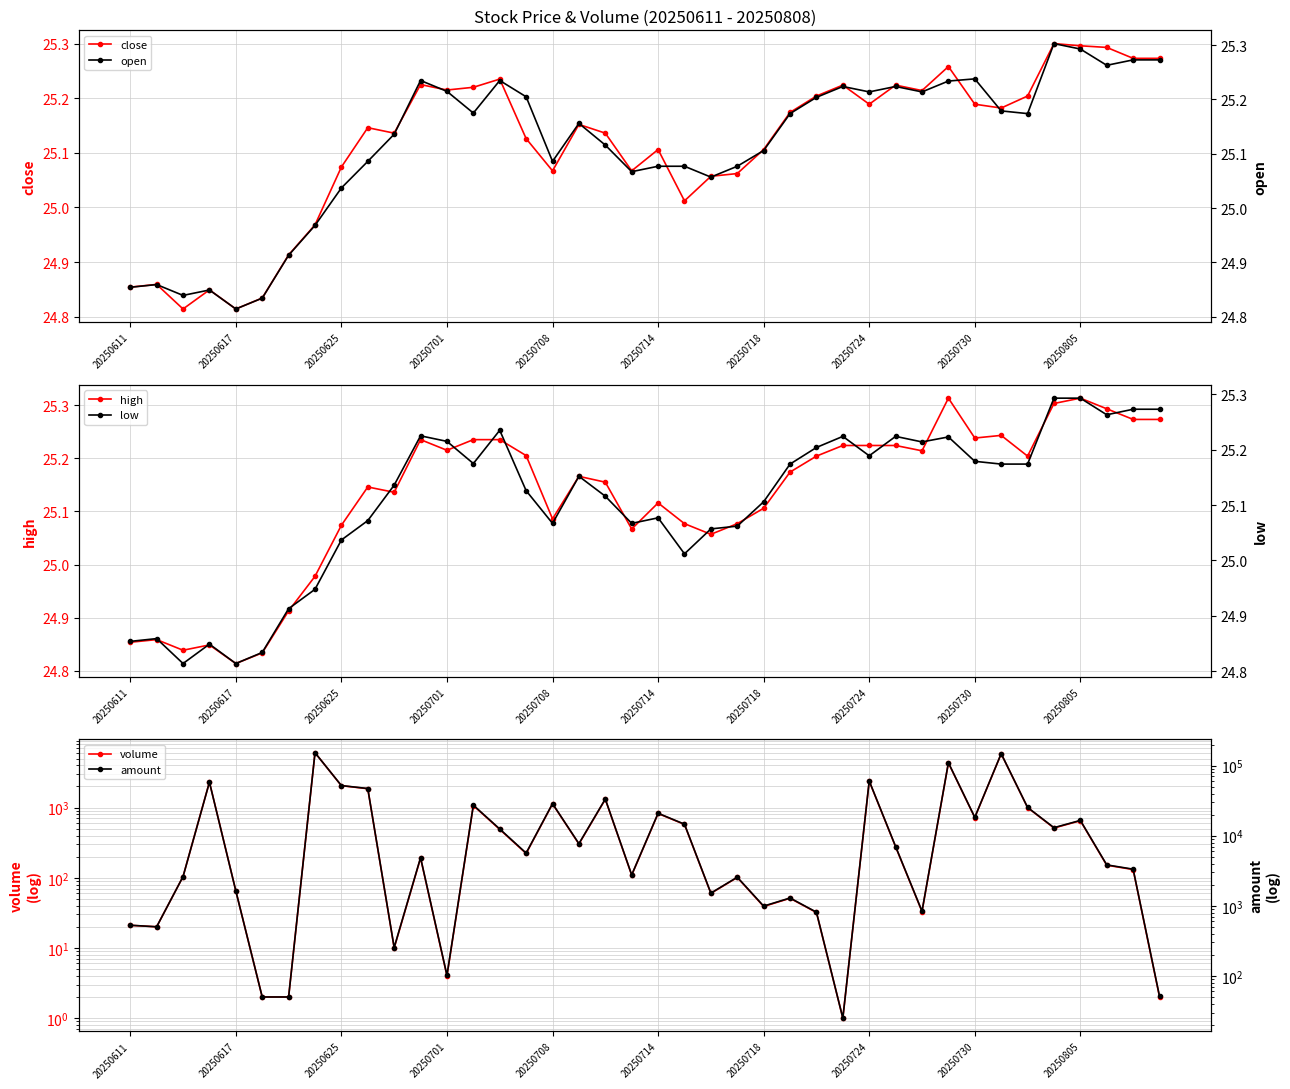

At which category does the chart reach its minimum across all series?

27